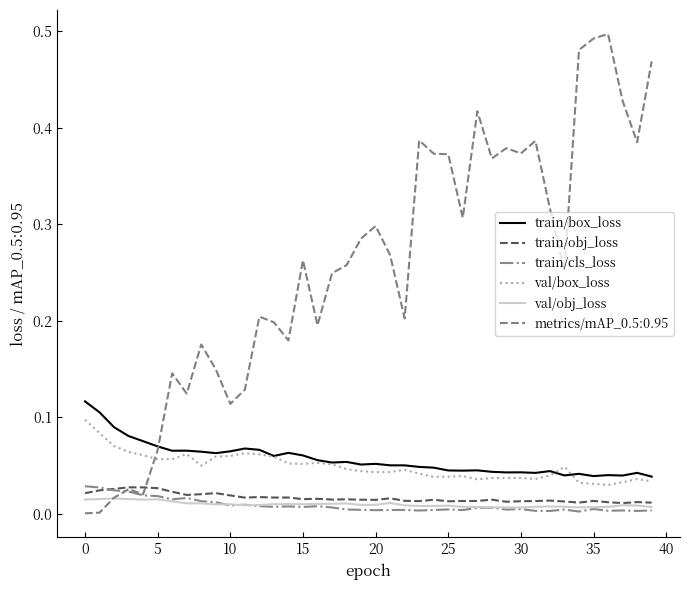

True or false: val/obj_loss and train/box_loss cross at least once.

False